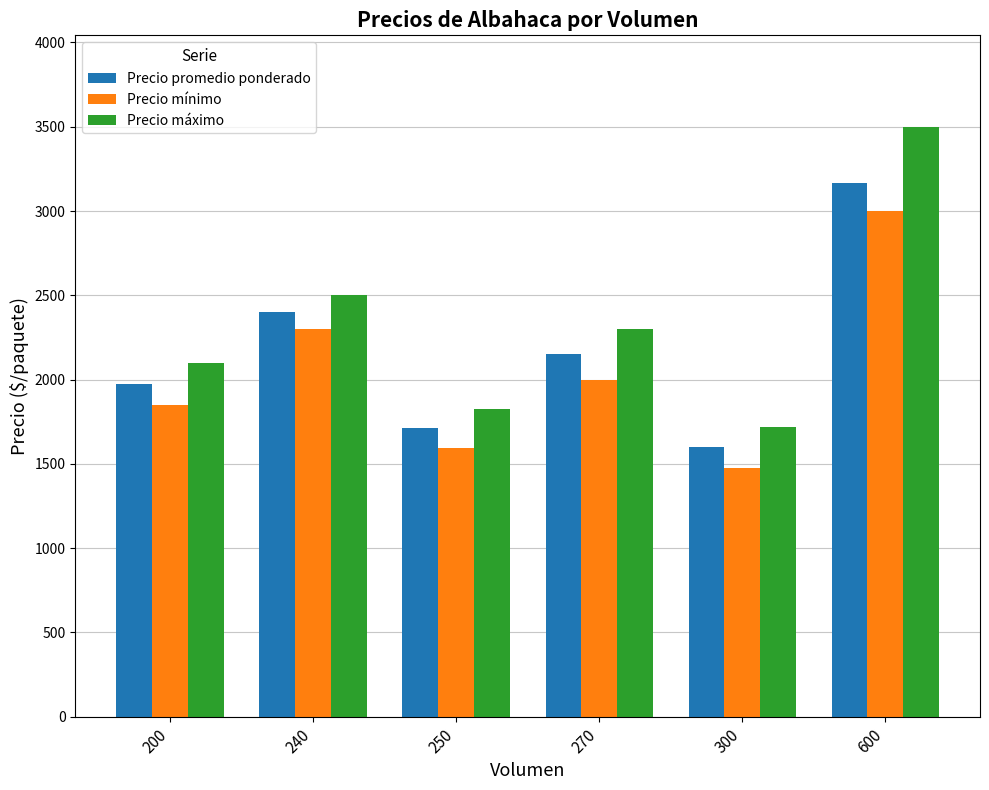

At which category does the chart reach its minimum across all series?

300